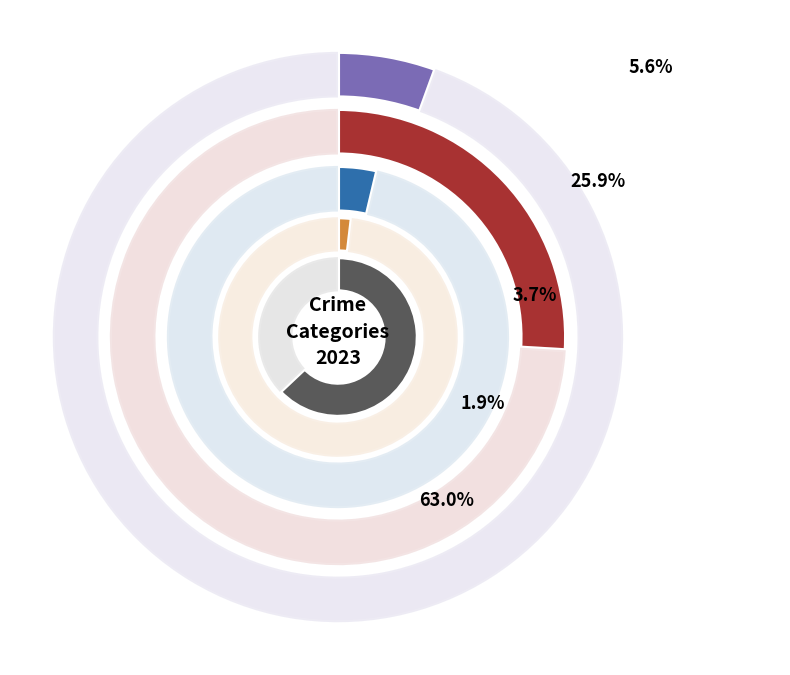

What portion of the pie excludes Robbery?

37.0%